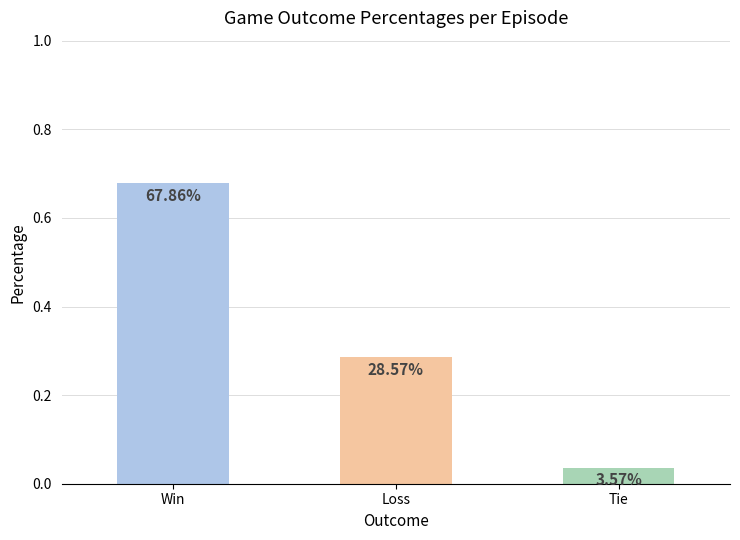

How many bars are there in total?

3